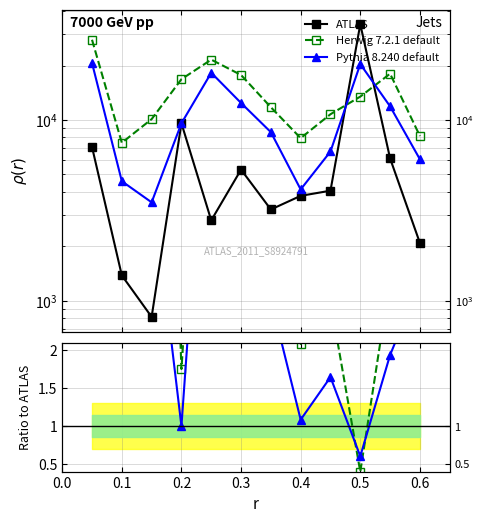

Rank the series by their maximum value, from highest to lowest.

ATLAS, Herwig 7.2.1 default, Pythia 8.240 default